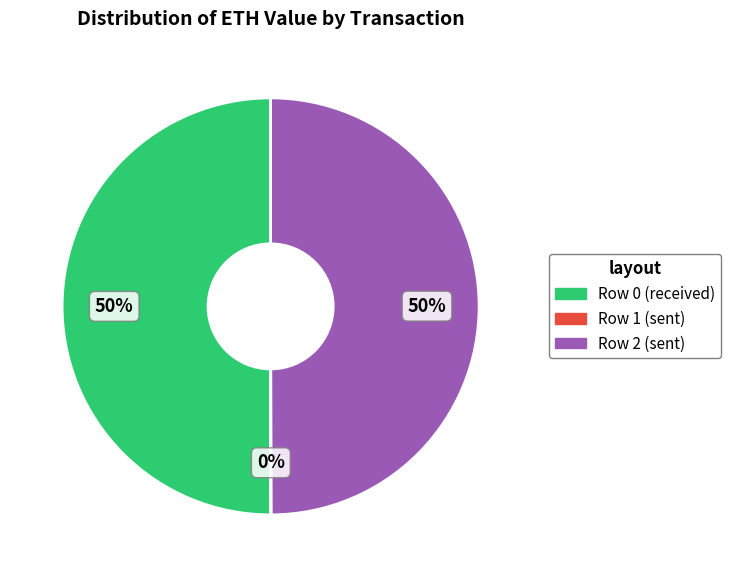

What is the ratio of the value at Row 2 (sent) to the value at Row 0 (received)?

1.0